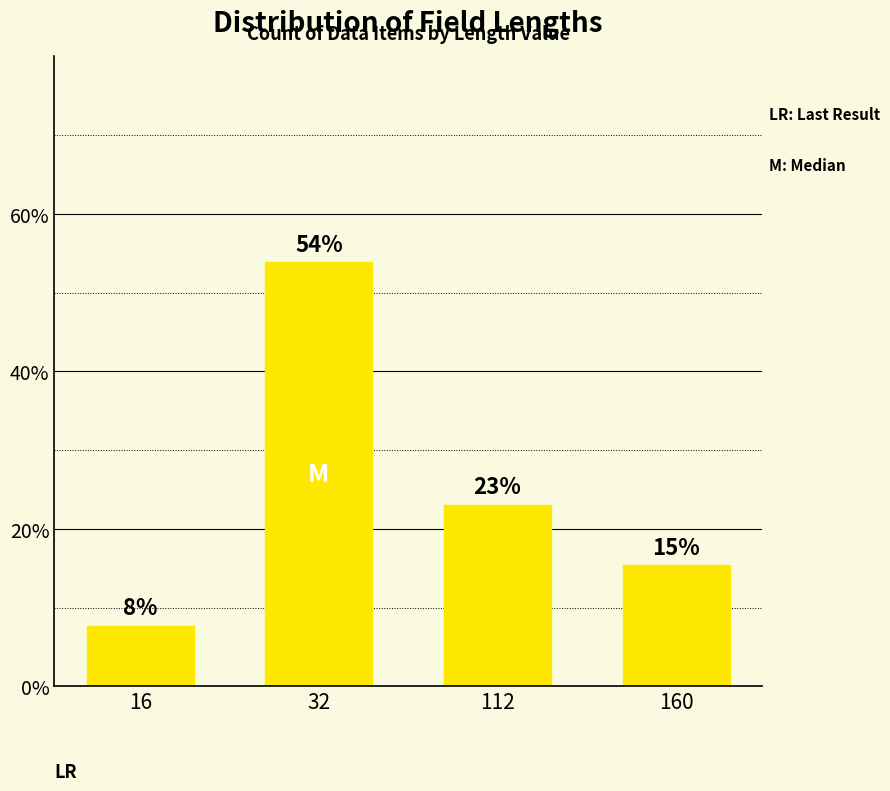

How many bars are there in total?

4